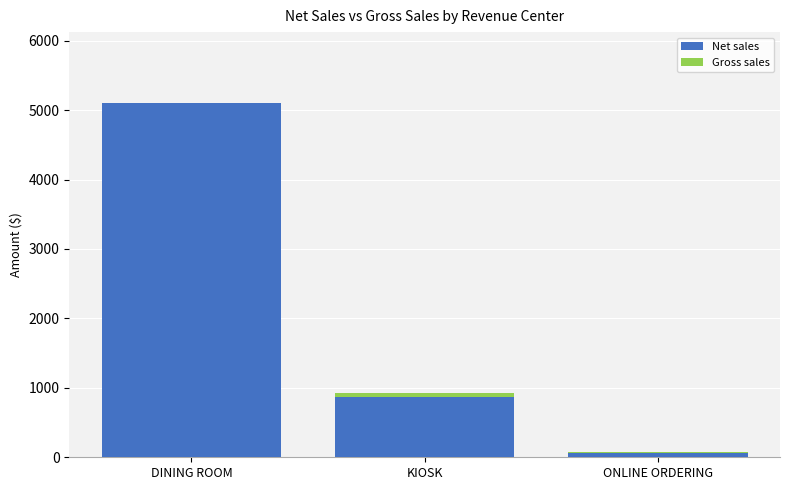

Are the bars grouped side by side (vs. stacked)?

No